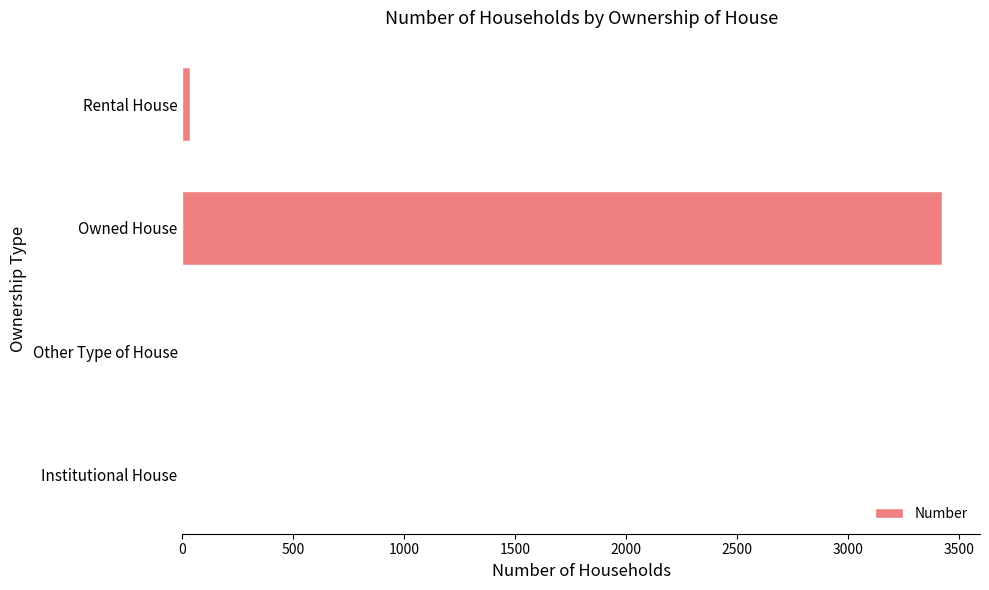

Between Institutional House and Owned House, which is larger?

Owned House